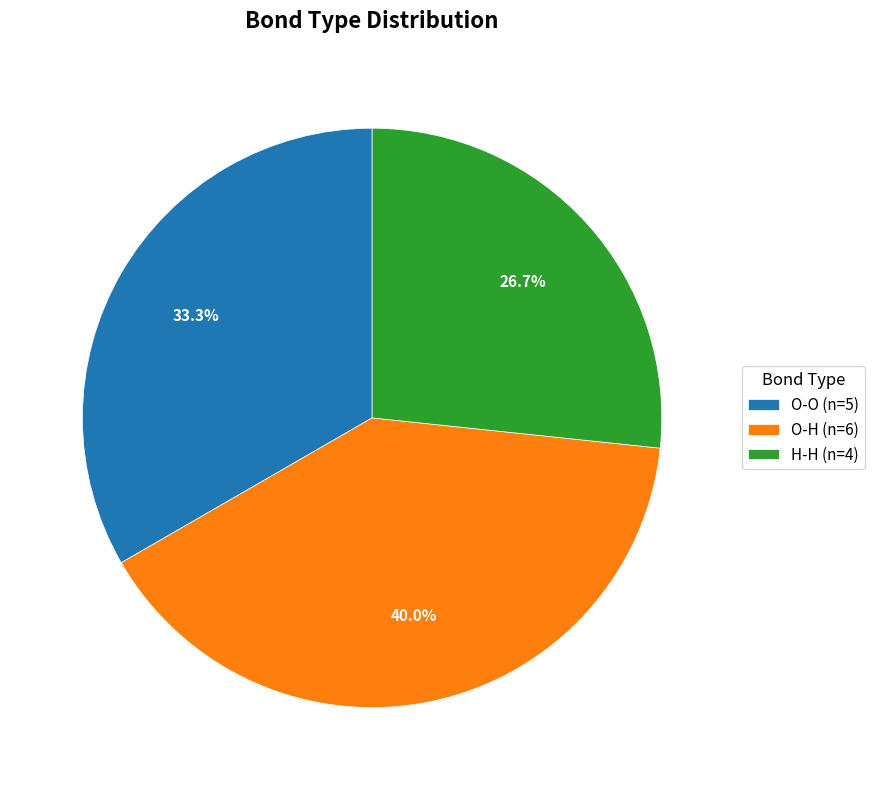

To the nearest percent, what is the average slice percentage?

33%